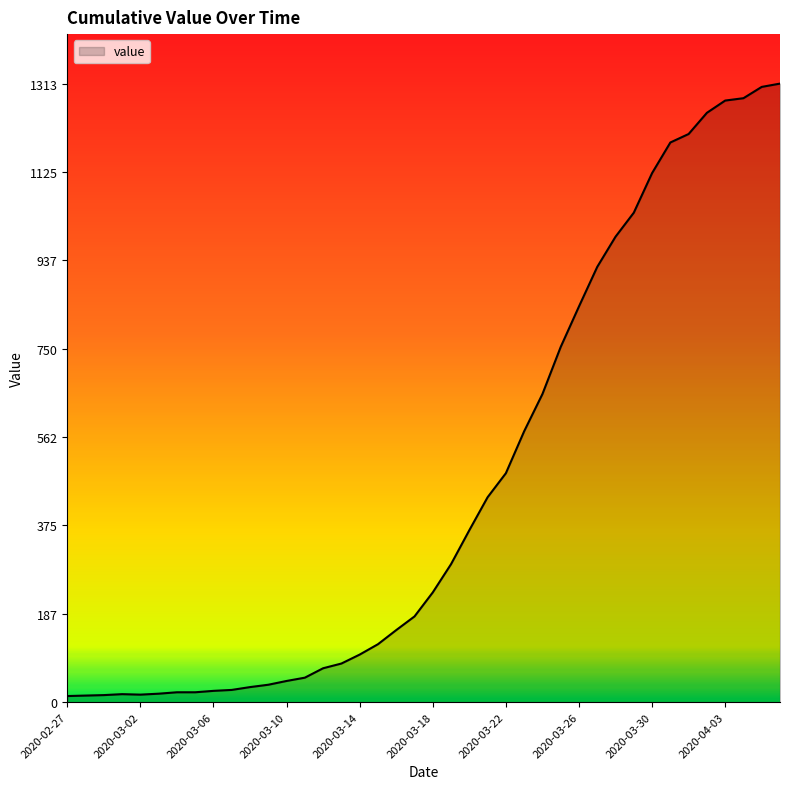

What is the greatest value displayed?

1313